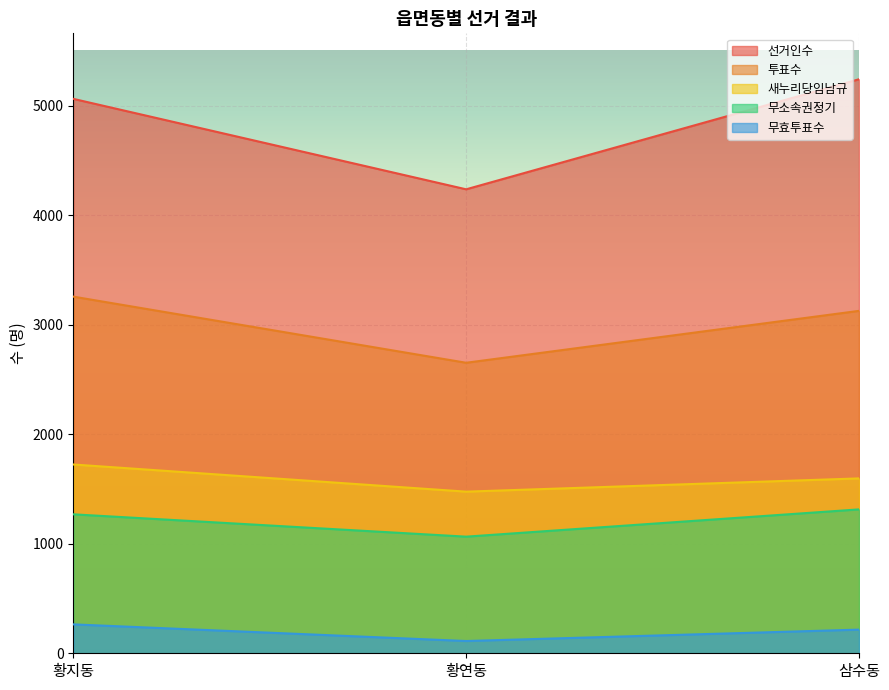

What is the difference between the second highest and minimum values in the 선거인수 series?

826